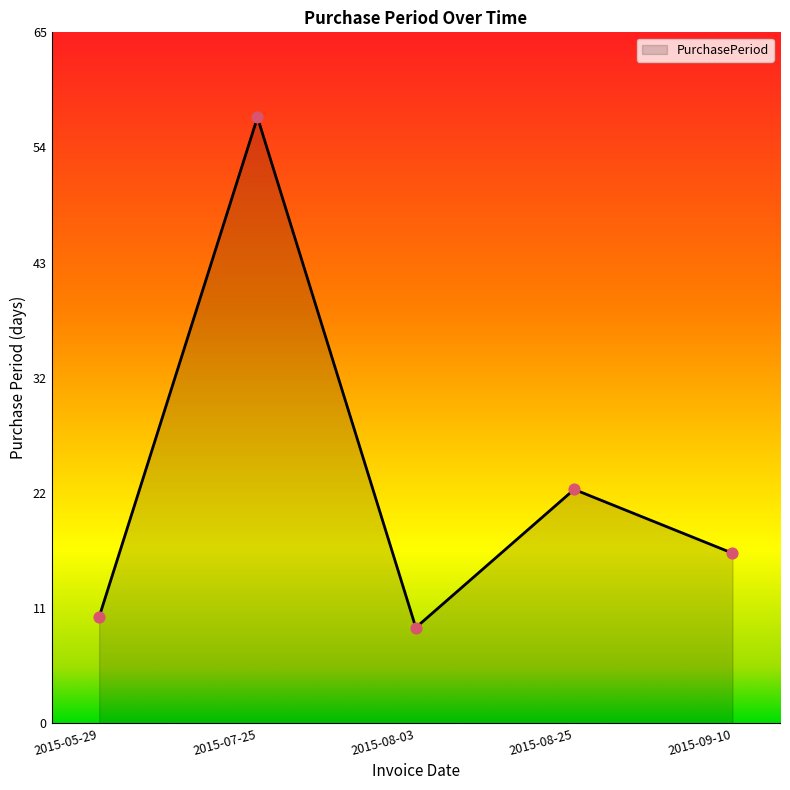

What is the ratio of the value at 2015-09-10 to the value at 2015-08-25?

0.7